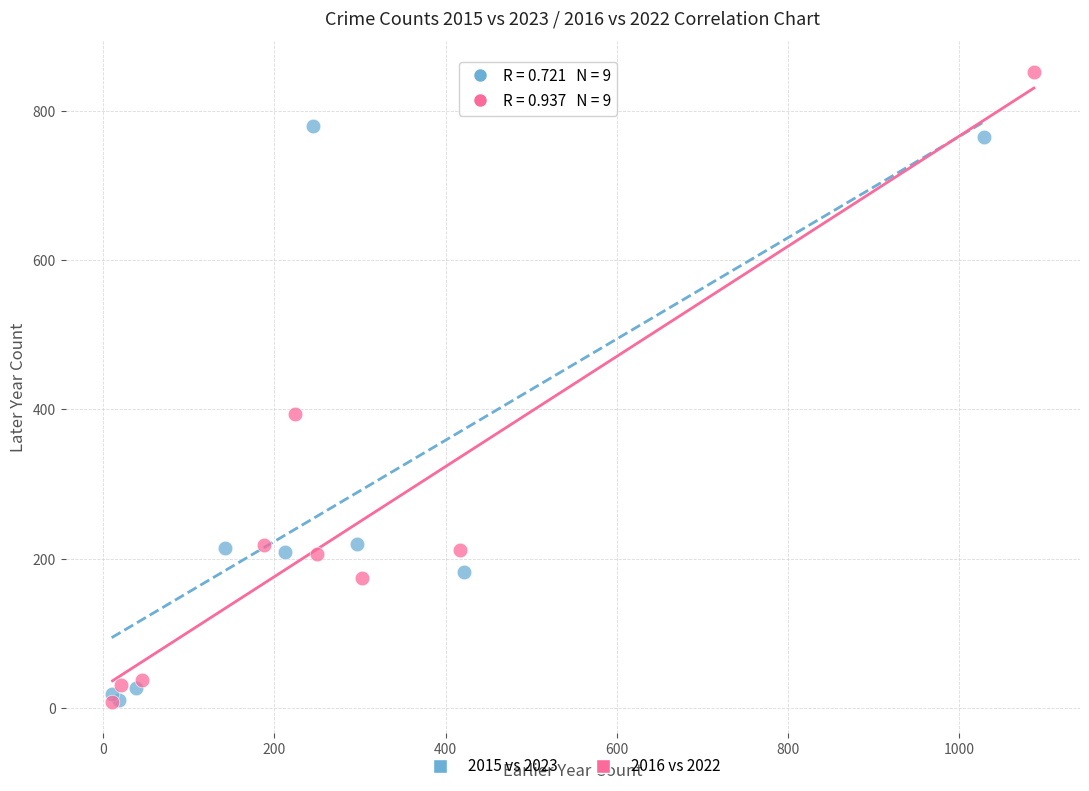

Which series contains the highest Y value?

2016 vs 2022